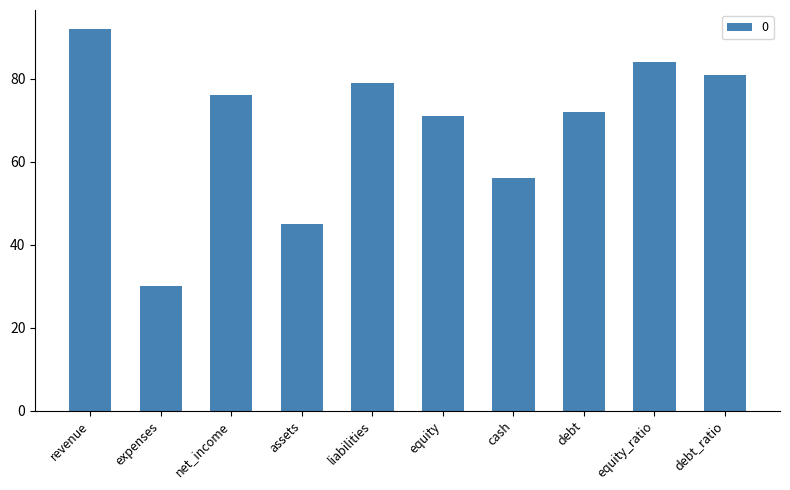

Is it true that the value at debt is 23?

False